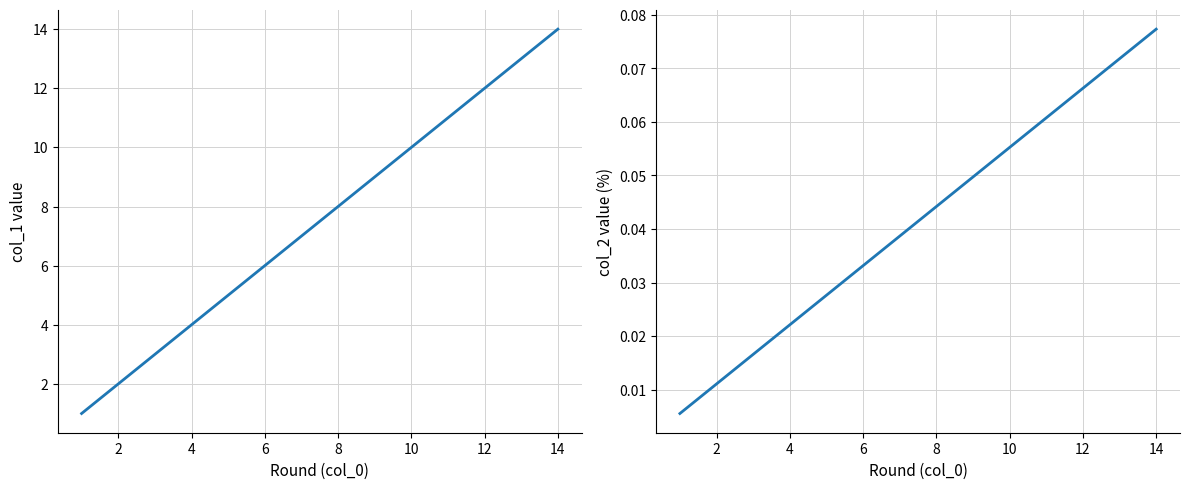

Which series has the widest spread of values?

col_1